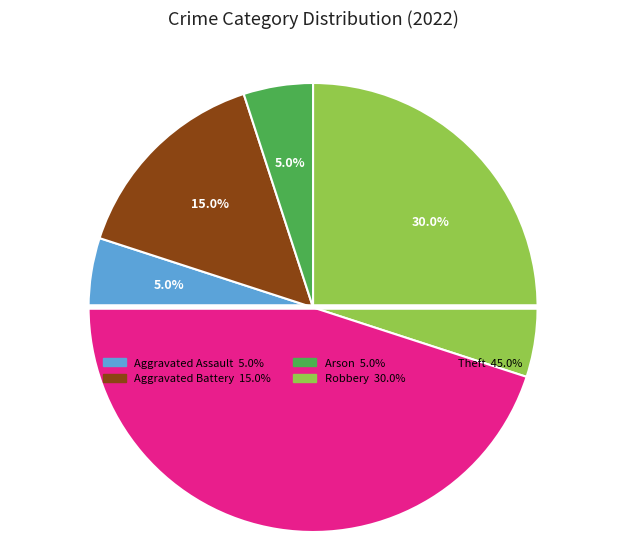

Does Arson account for over 50% of the chart?

No